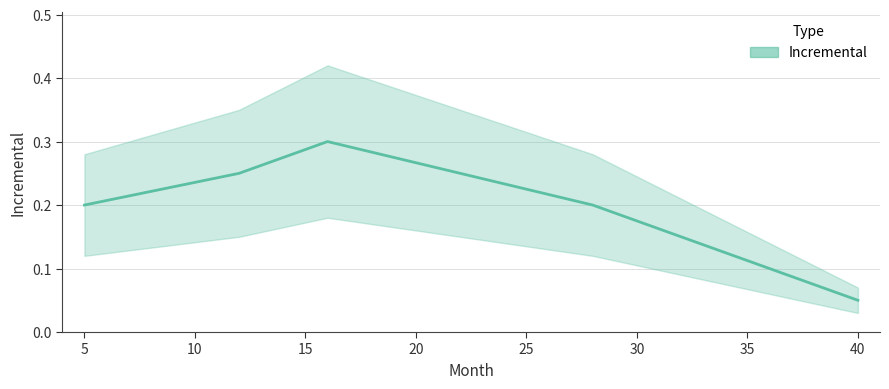

Where is the first local maximum?

16